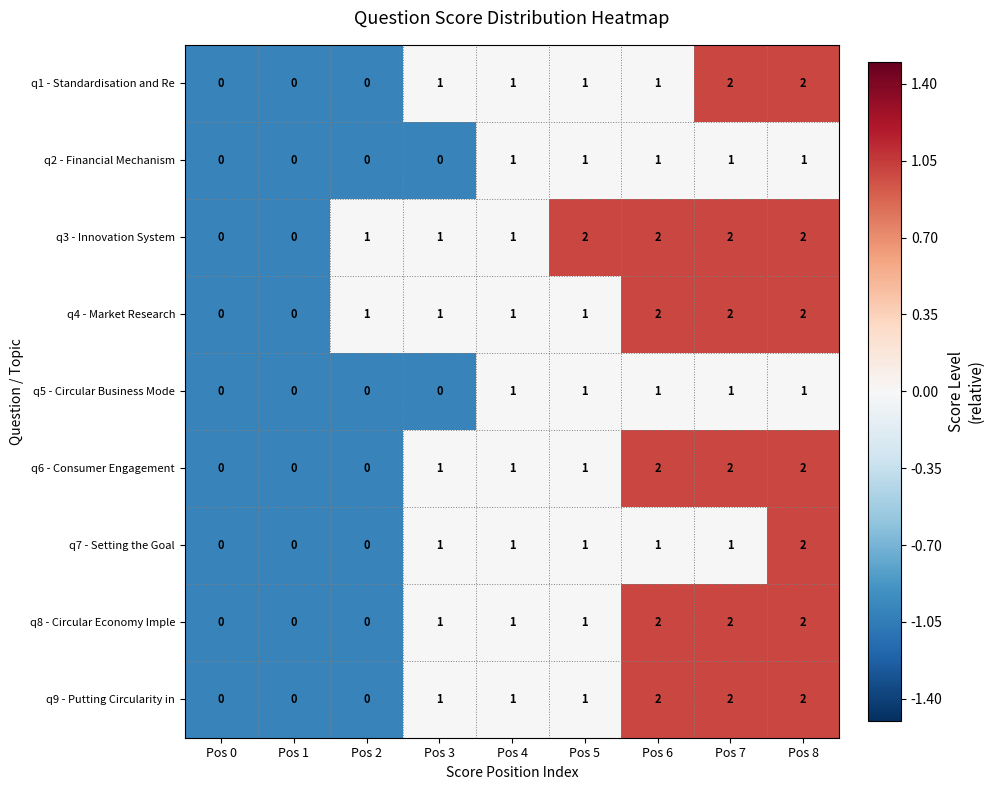

Is it true that q1 - Standardisation and Re equals 3 at Pos 7?

False